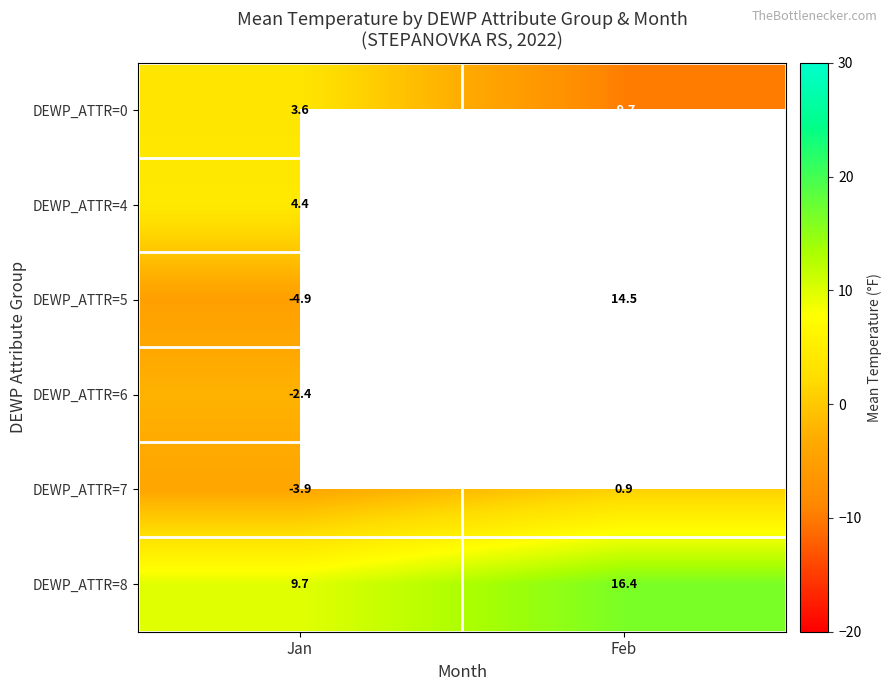

True or false: DEWP_ATTR=0 has a value of -2.3 at Feb.

False